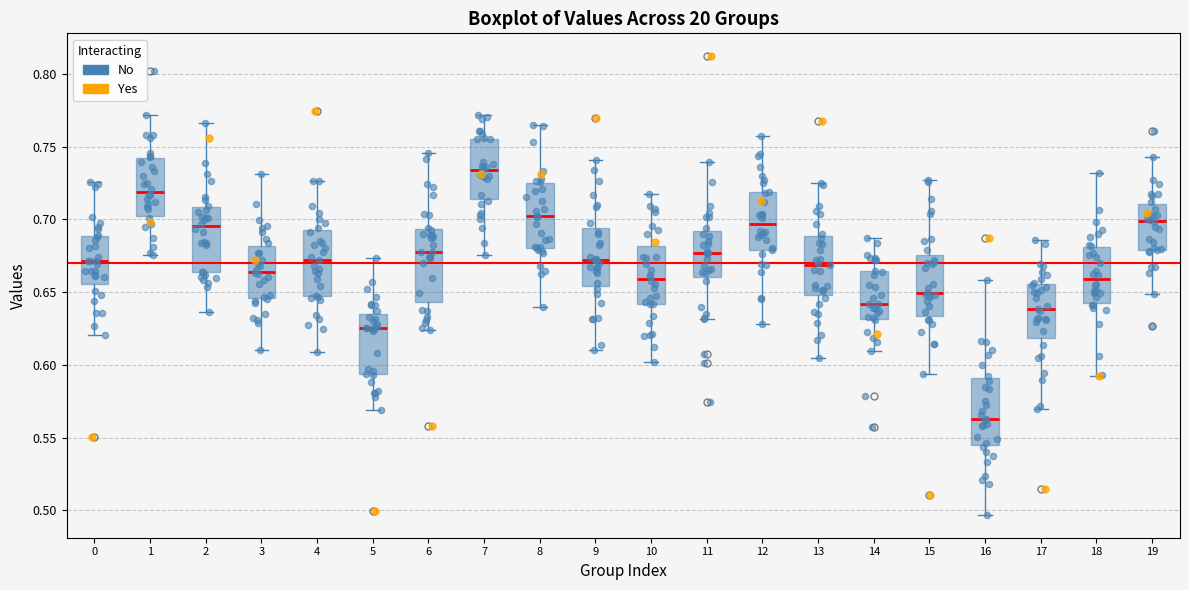

Which box has the lowest median line?

16